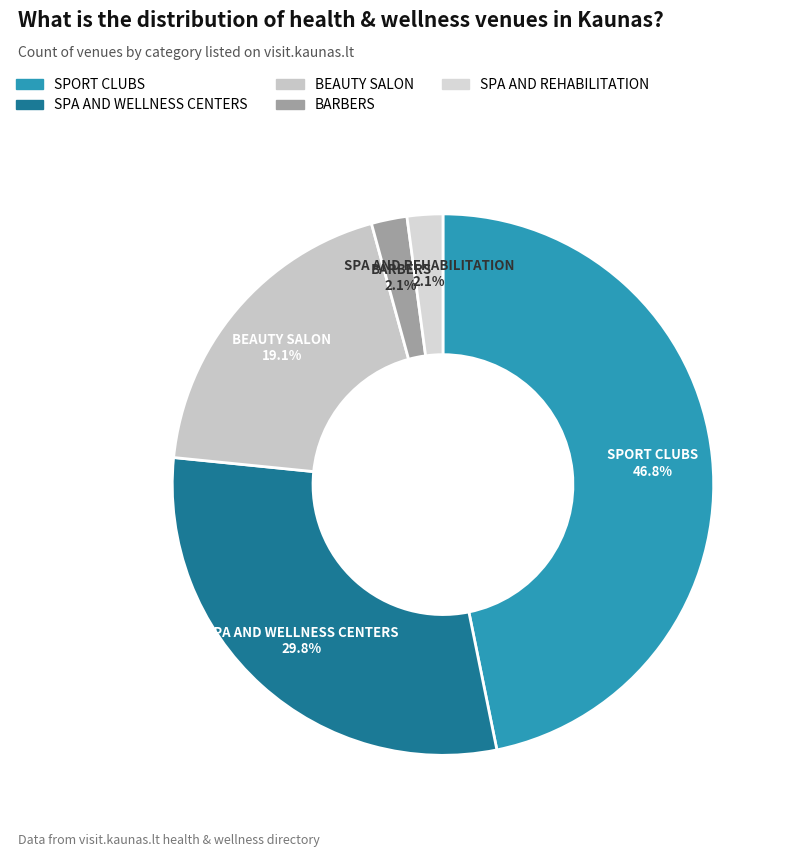

Combined, do BARBERS and SPORT CLUBS account for over 50%?

No